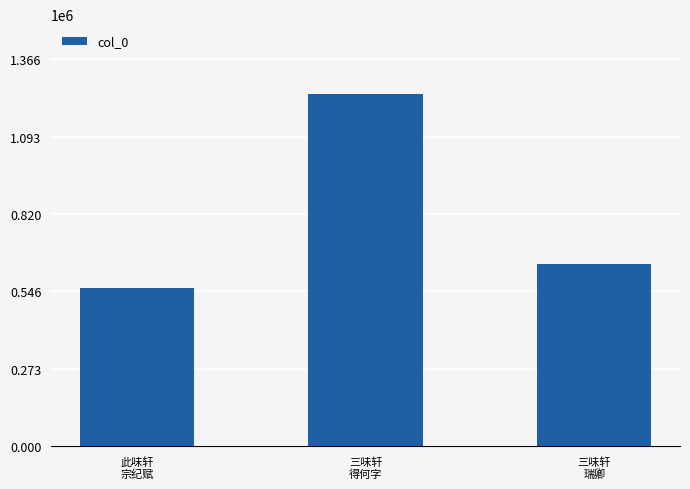

What is the value of the 1st bar from the left?

559714